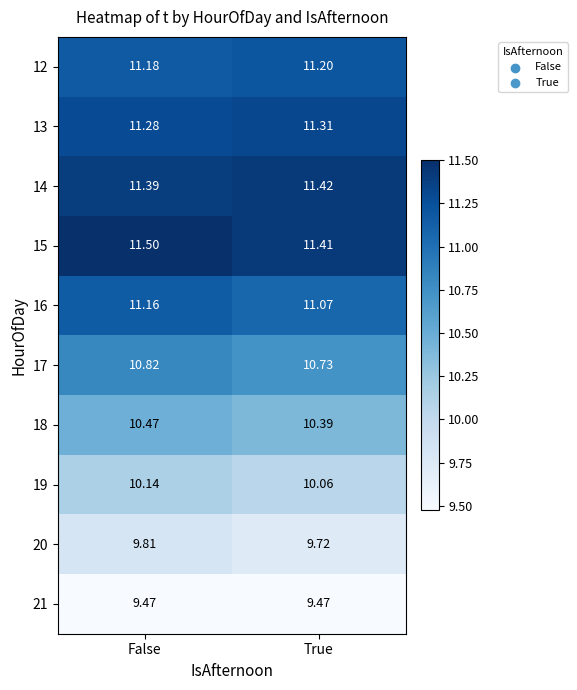

List the labels in order of 13 value, largest first.

True, False